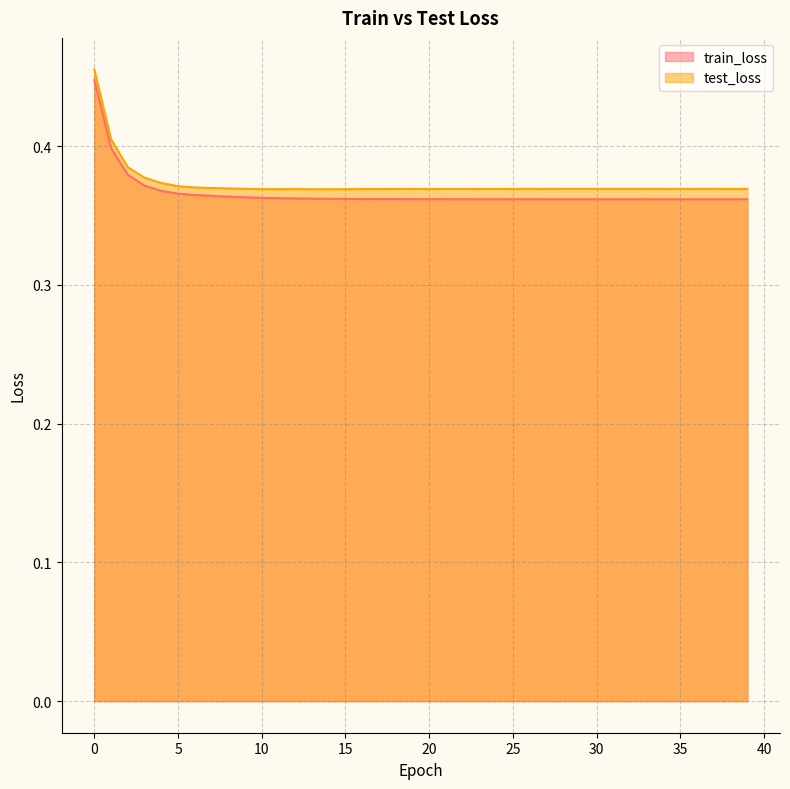

How many lines are shown in the chart?

2